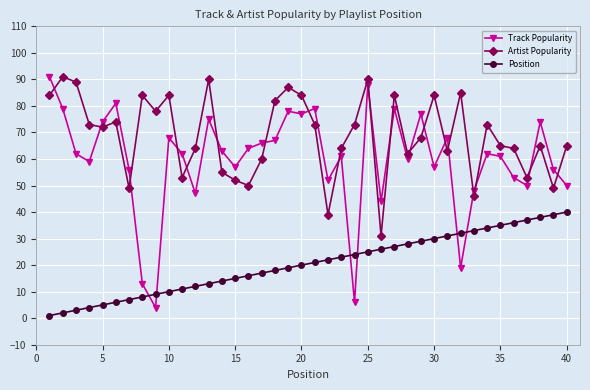

What is the maximum value shown in the chart?

91